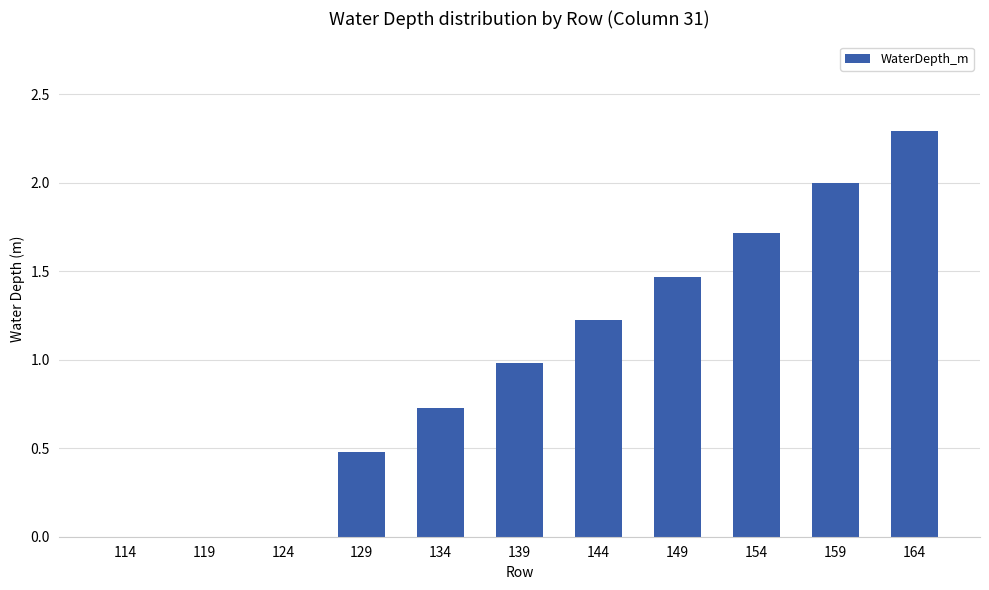

What is the sum of all values?

10.9